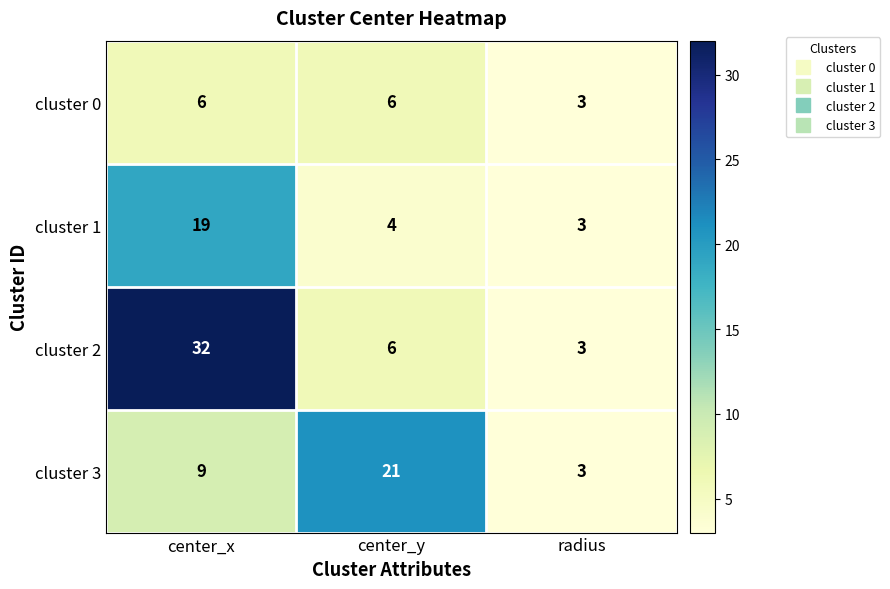

What is the sum of all cluster 1 values?

26